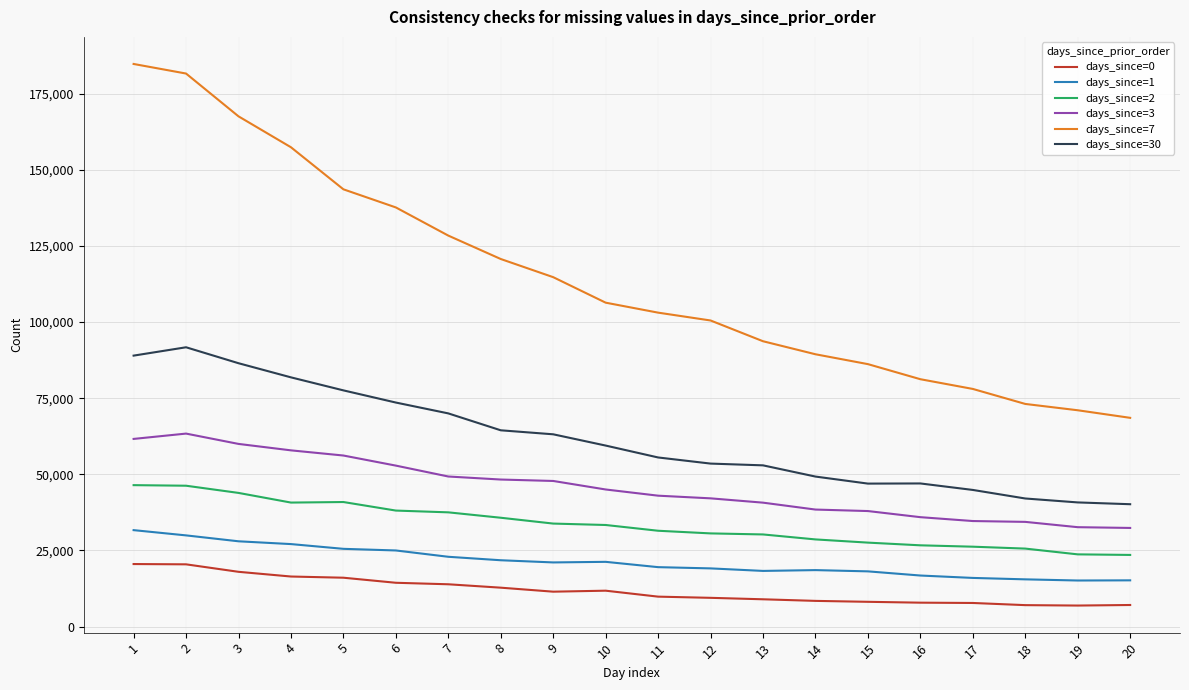

What is the spread (max minus min) of values at 11?

93288